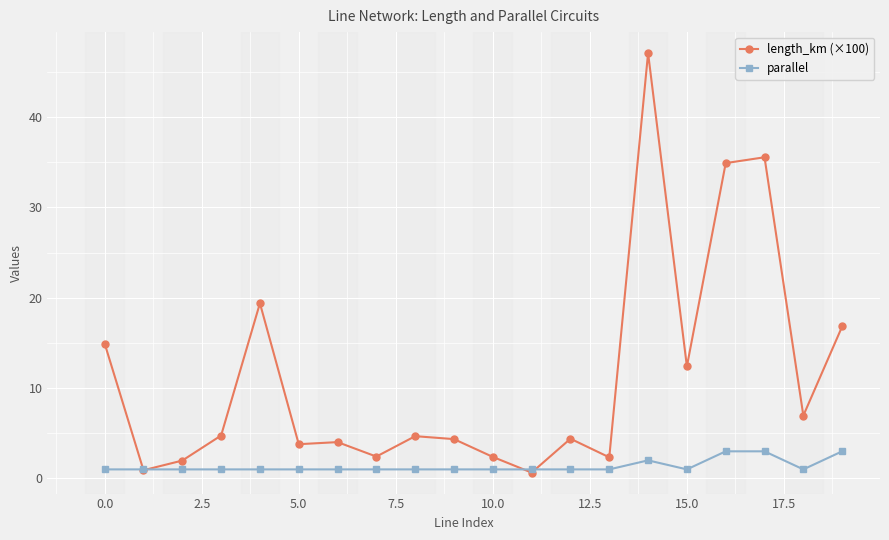

What is the maximum value shown in the chart?

47.1